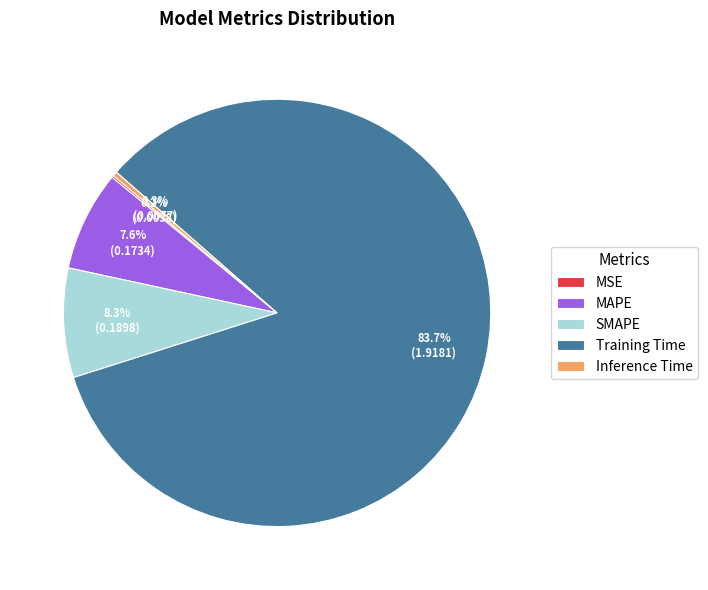

Does any single category account for the majority?

Yes